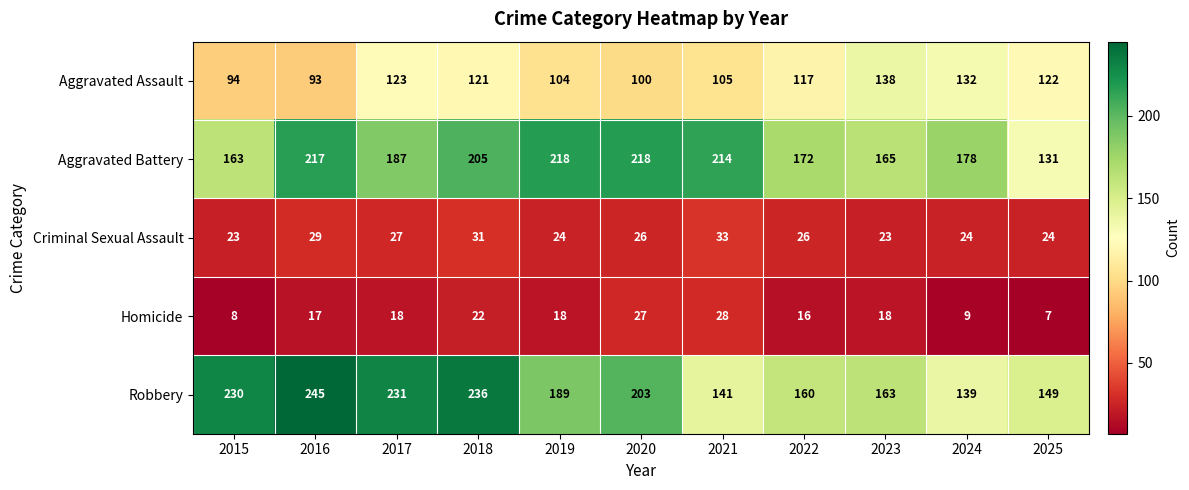

Rank the series at 2025 from highest to lowest value.

Robbery, Aggravated Battery, Aggravated Assault, Criminal Sexual Assault, Homicide